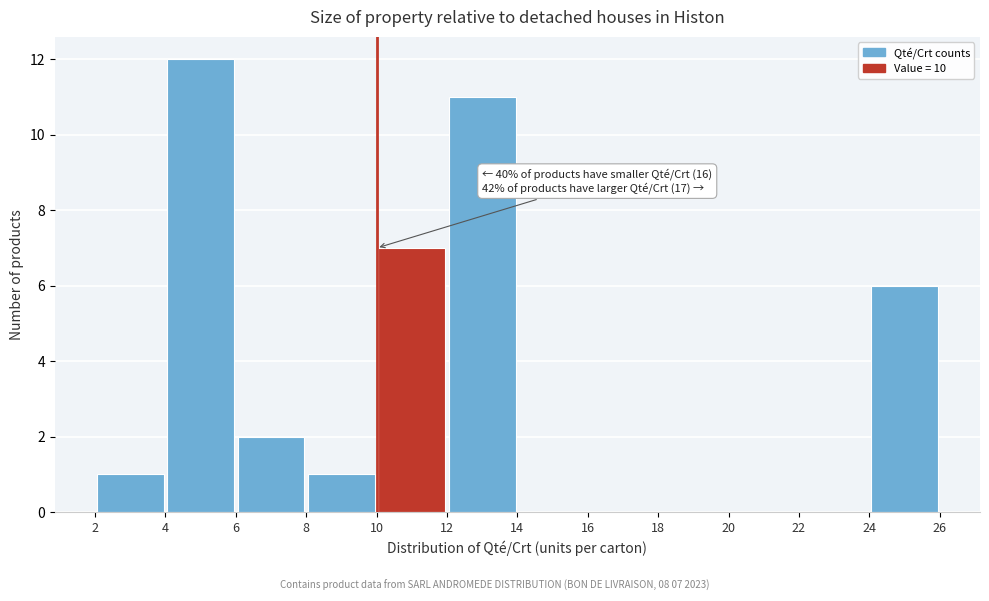

Which range on the x-axis has the tallest bar?

4 to 6